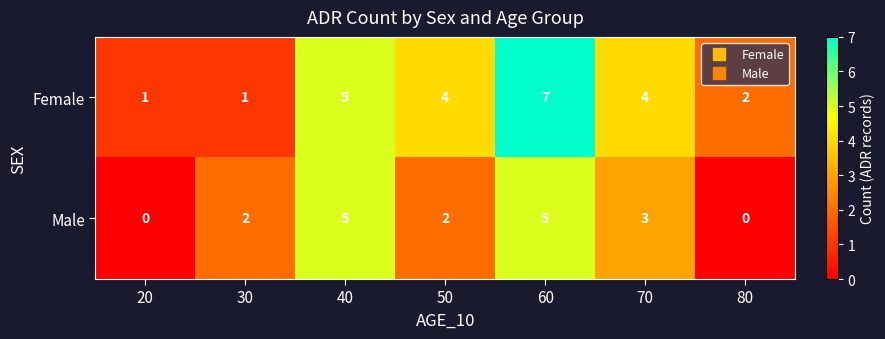

Which category has the highest value in the Female series?

60